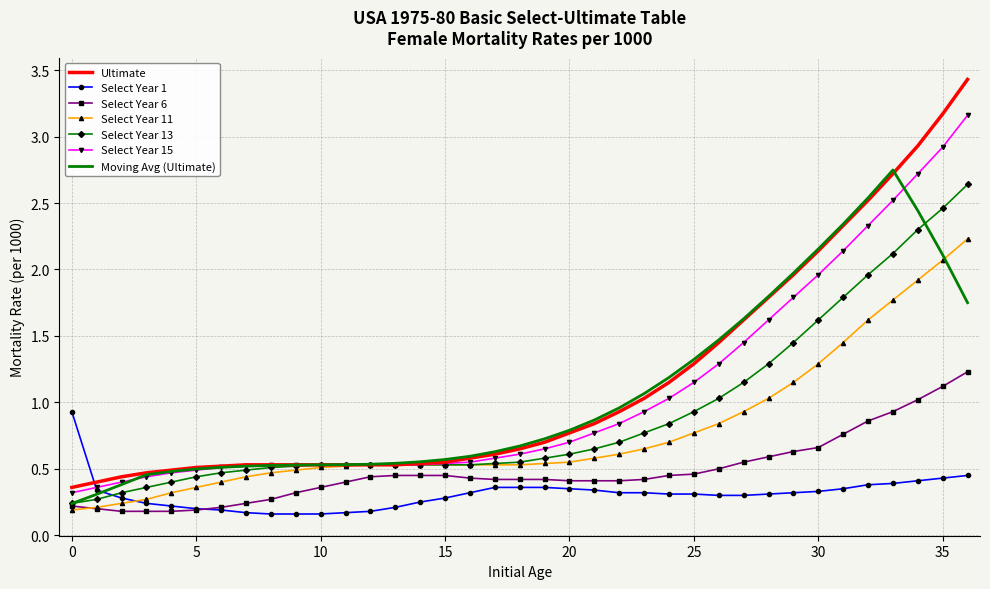

At how many categories does at least one series exceed 1?

14